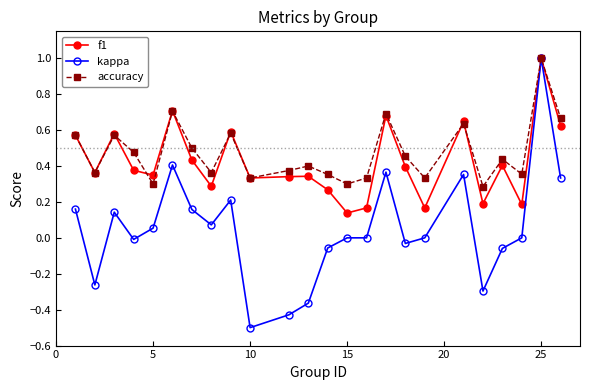

How many interior local peaks does the accuracy series have?

8